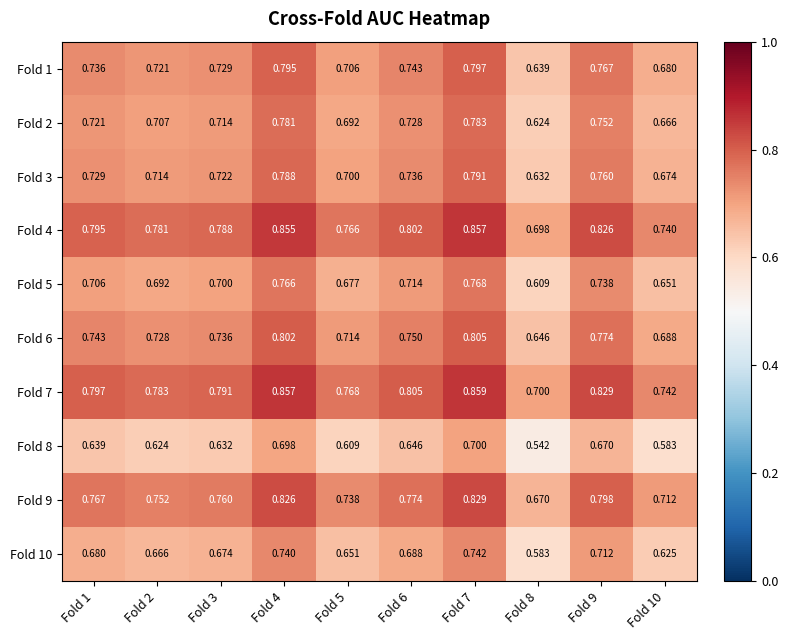

Is the value of Fold 10 at Fold 10 greater than the value of Fold 3 at Fold 3?

No